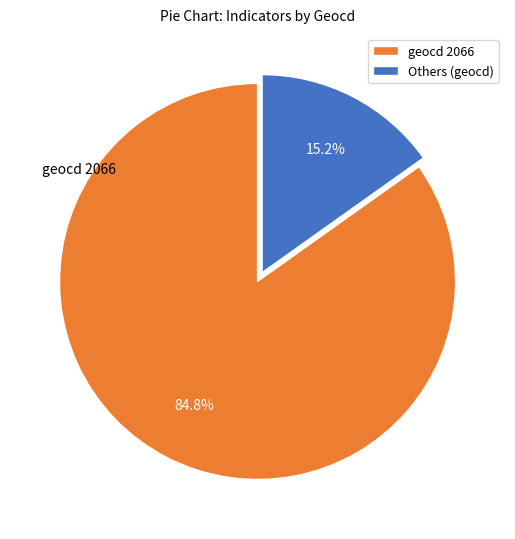

Approximately how many times larger is the value at geocd 2066 compared to Others (geocd)?

5.6